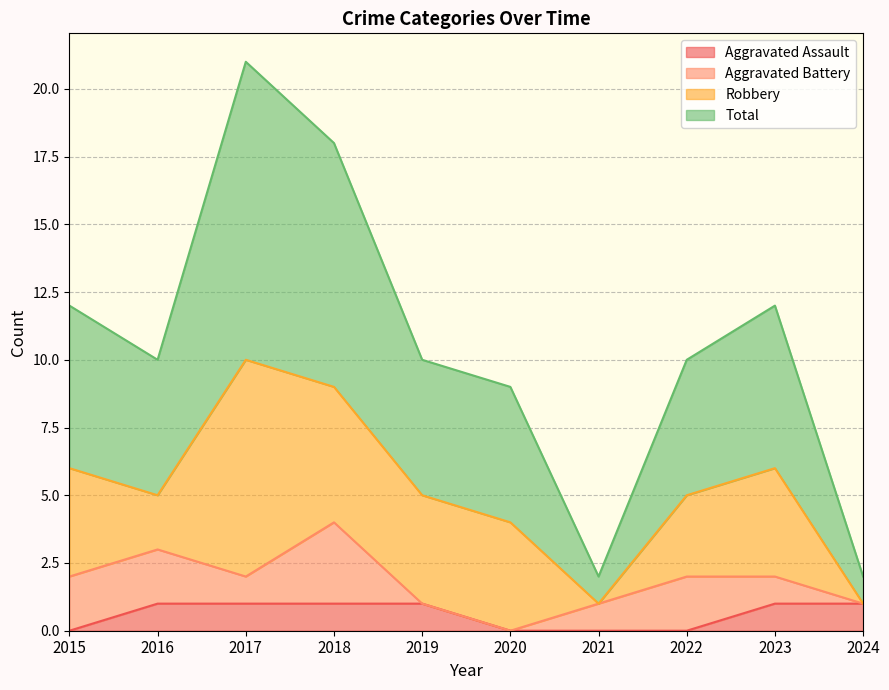

What is the maximum value shown in the chart?

21